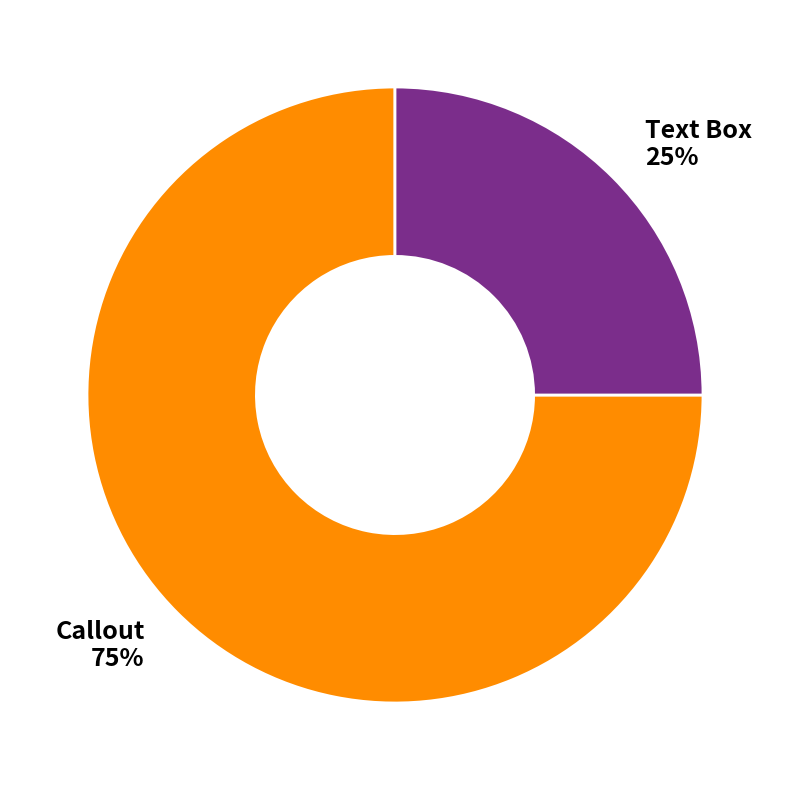

To the nearest percent, what percentage of the pie is Callout?

75%